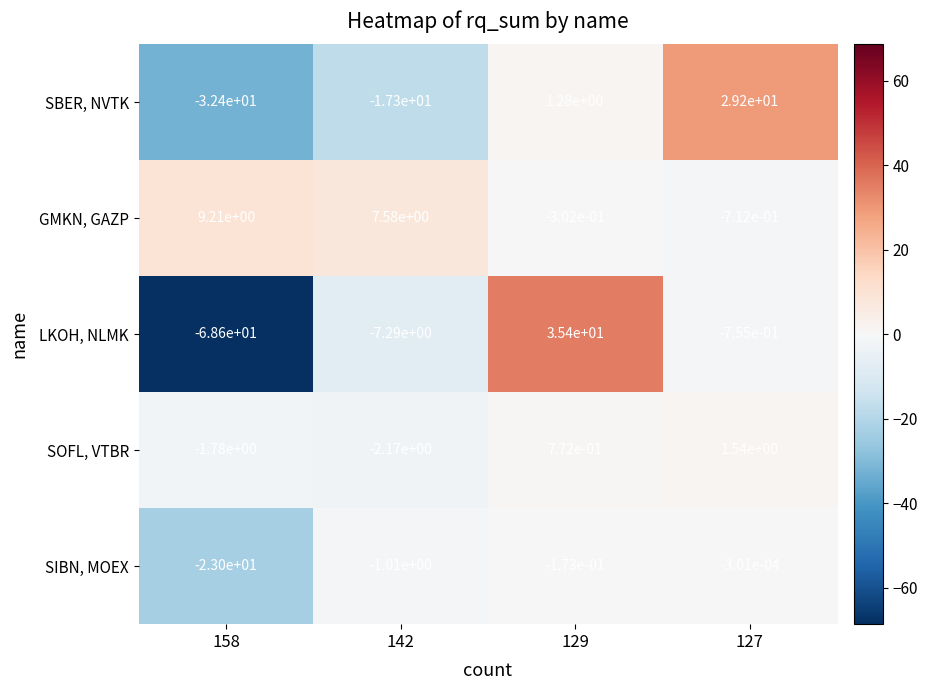

Is the value of LKOH, NLMK at 142 greater than the value of SIBN, MOEX at 129?

No